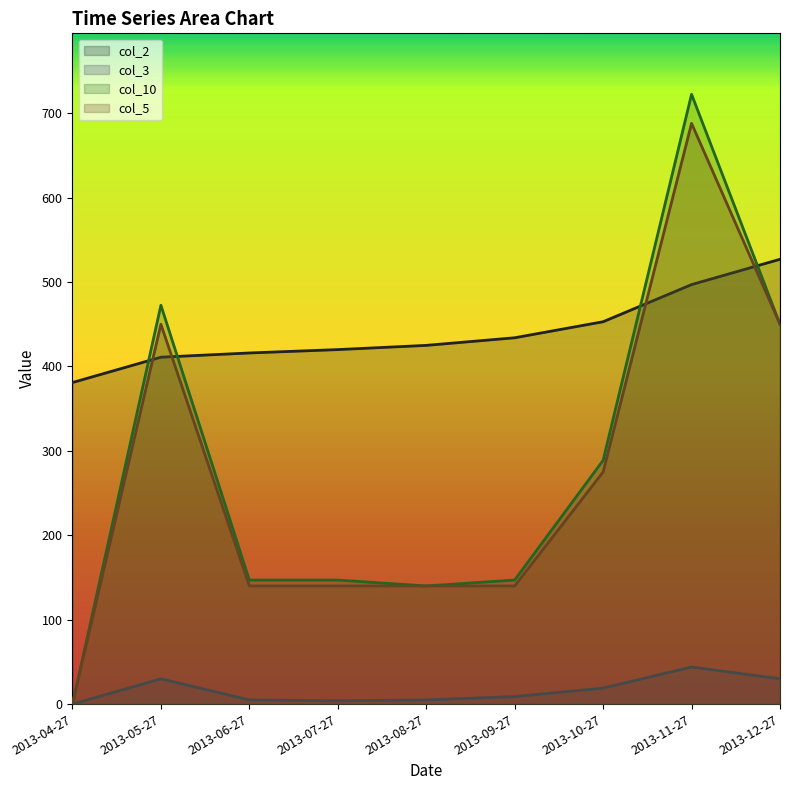

What is the difference between the col_2 values at 2013-10-27 and 2013-08-27?

28.0